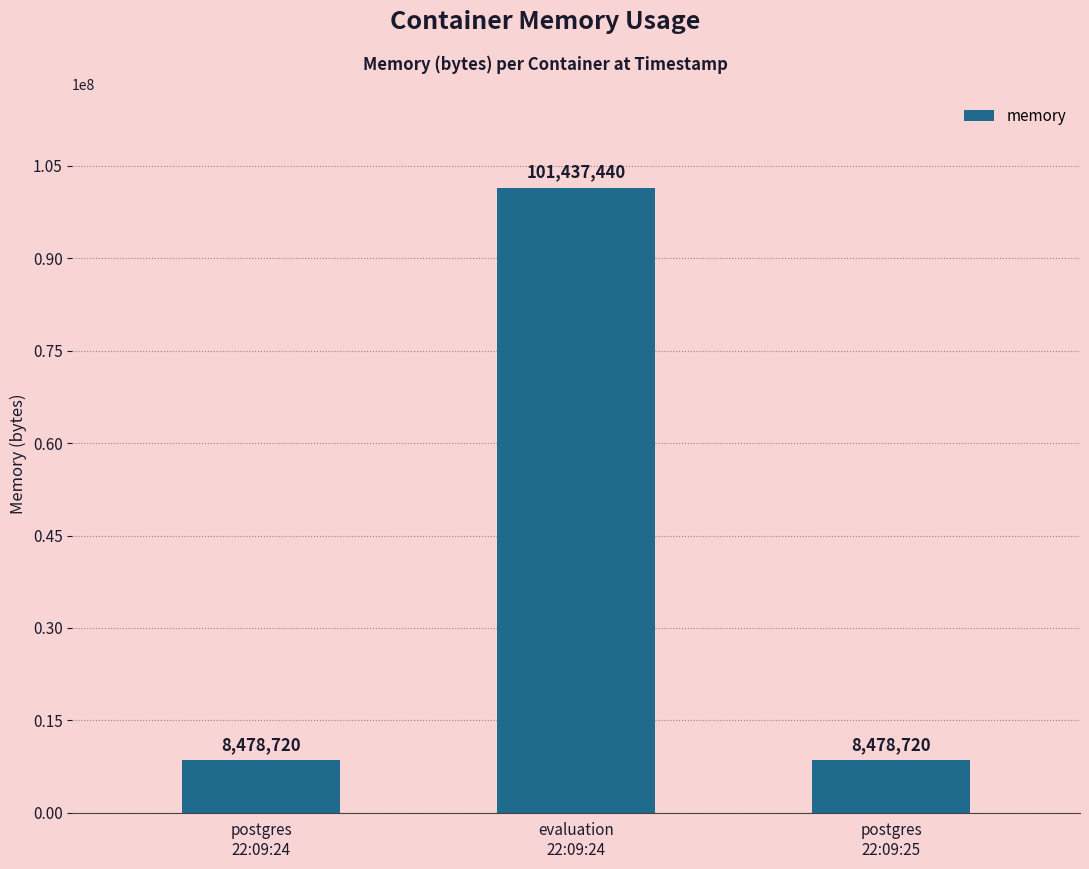

What is the difference between the maximum and minimum values?

92958720